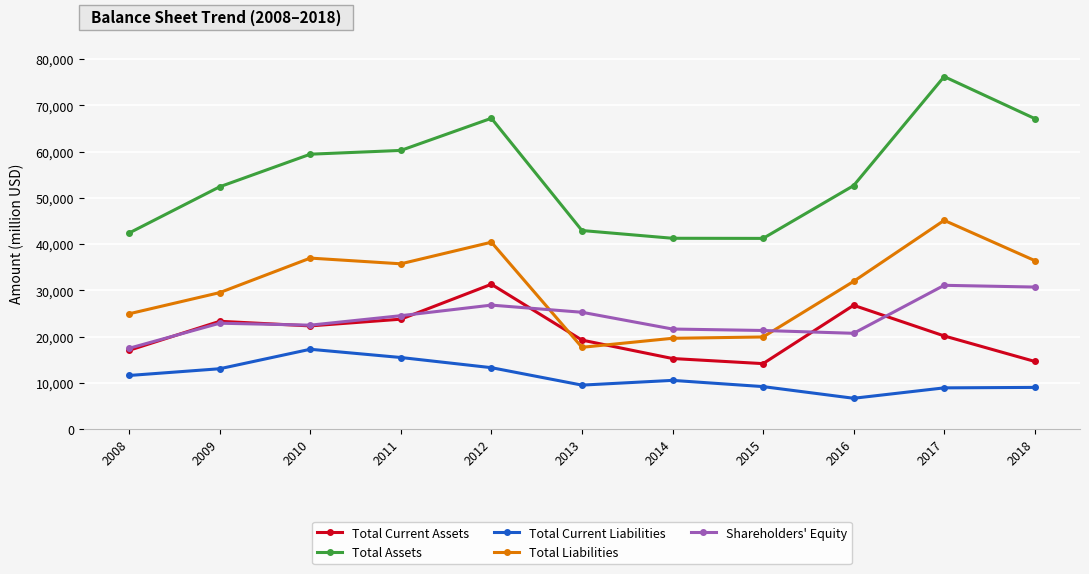

The value of Total Current Assets at 2017 is 5604. True or false?

False